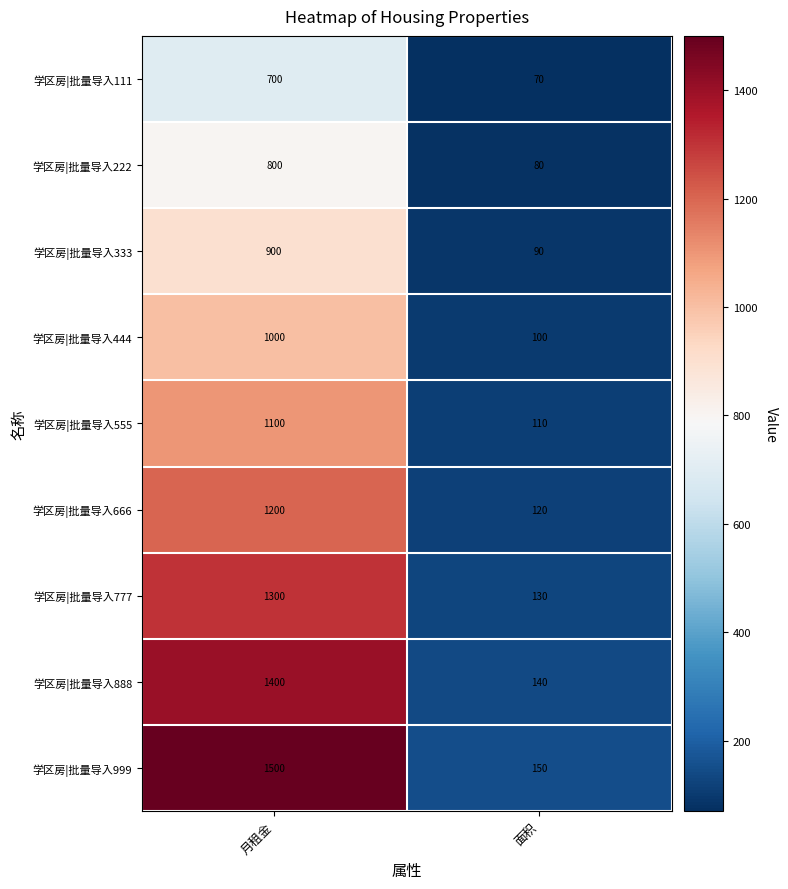

At 面积, list the series in order from largest to smallest.

学区房|批量导入999, 学区房|批量导入888, 学区房|批量导入777, 学区房|批量导入666, 学区房|批量导入555, 学区房|批量导入444, 学区房|批量导入333, 学区房|批量导入222, 学区房|批量导入111